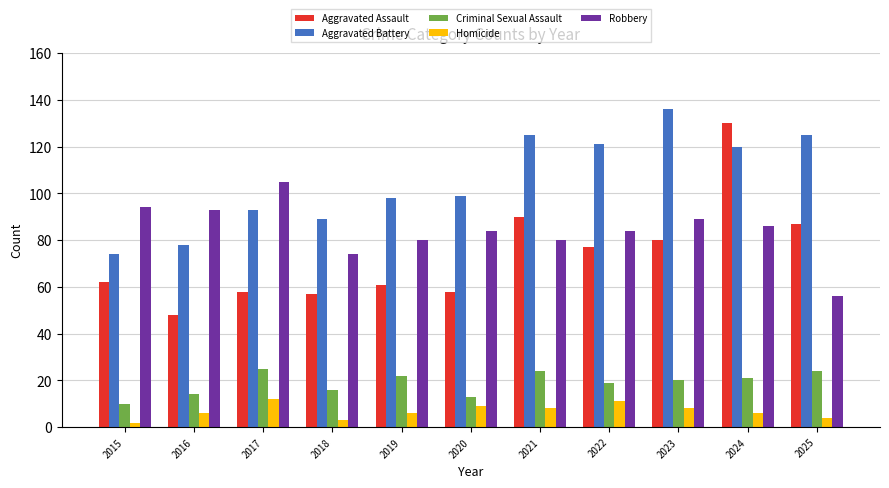

Does the chart contain any negative values?

No